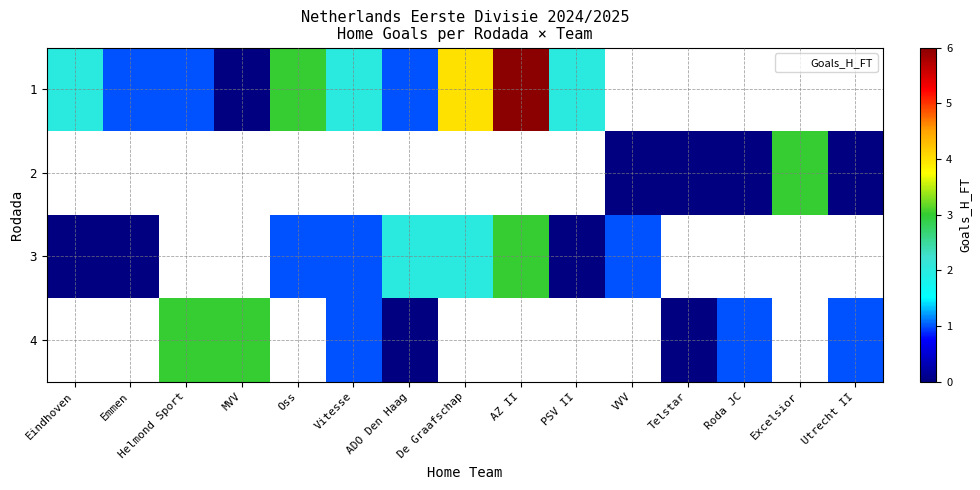

Is it true that 3 equals 1.0 at Vitesse?

True